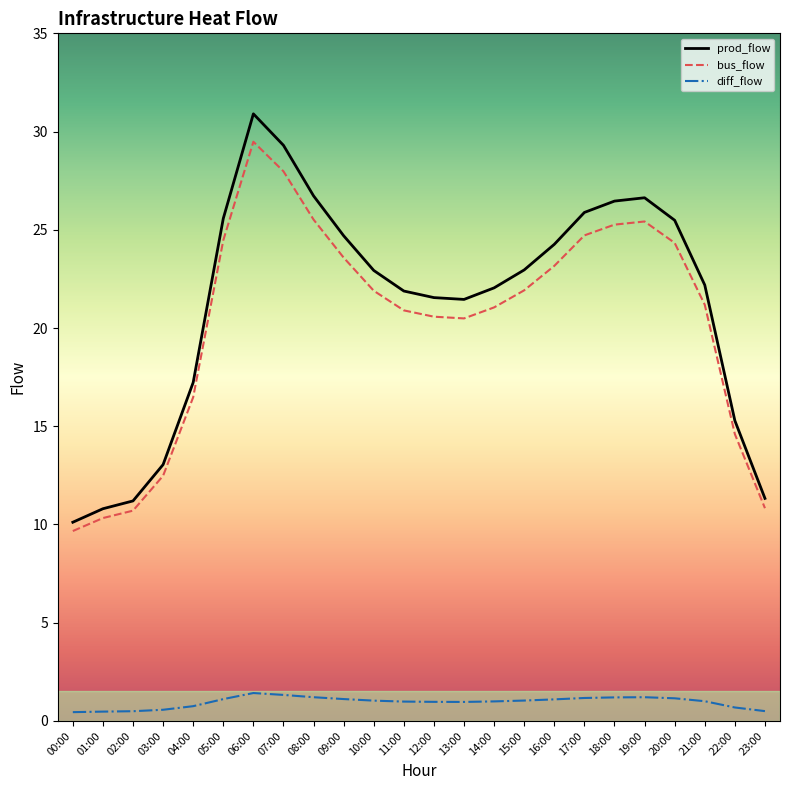

Rank the series at 04:00 from lowest to highest value.

diff_flow, bus_flow, prod_flow